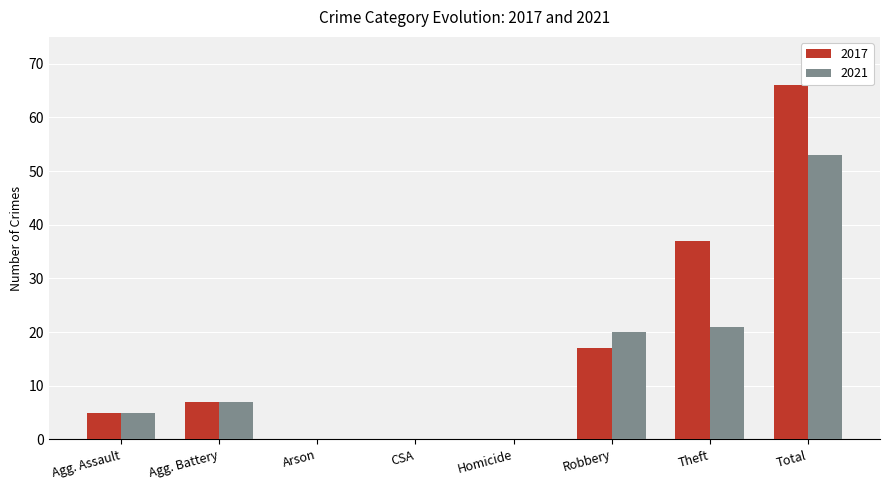

Which series has the largest total across all categories?

2017